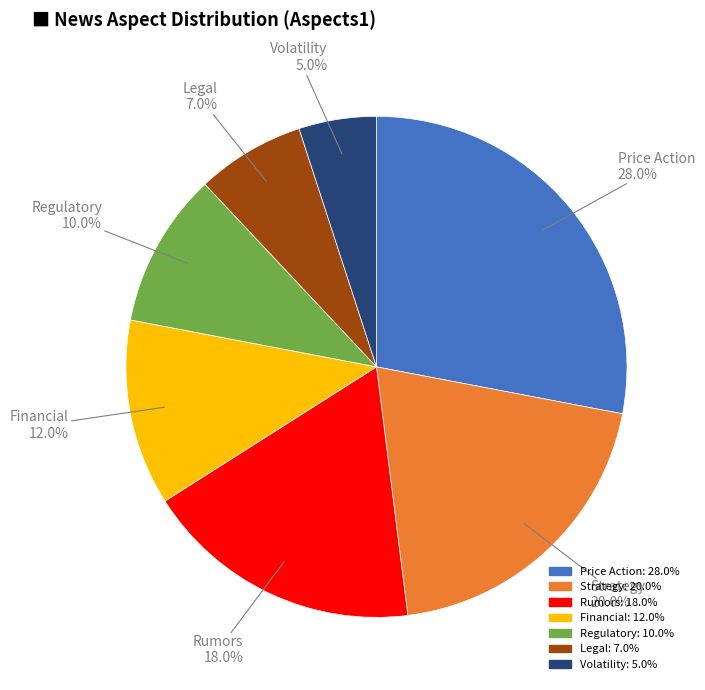

How much of the chart is everything except Regulatory?

90.0%